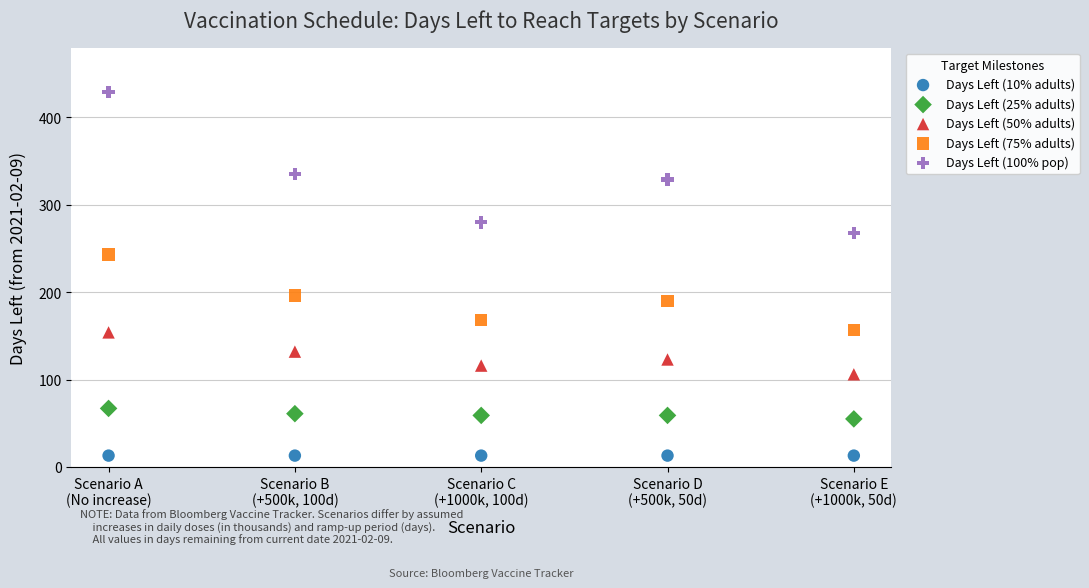

Which series reaches the minimum Y coordinate?

Days Left (10% adults)